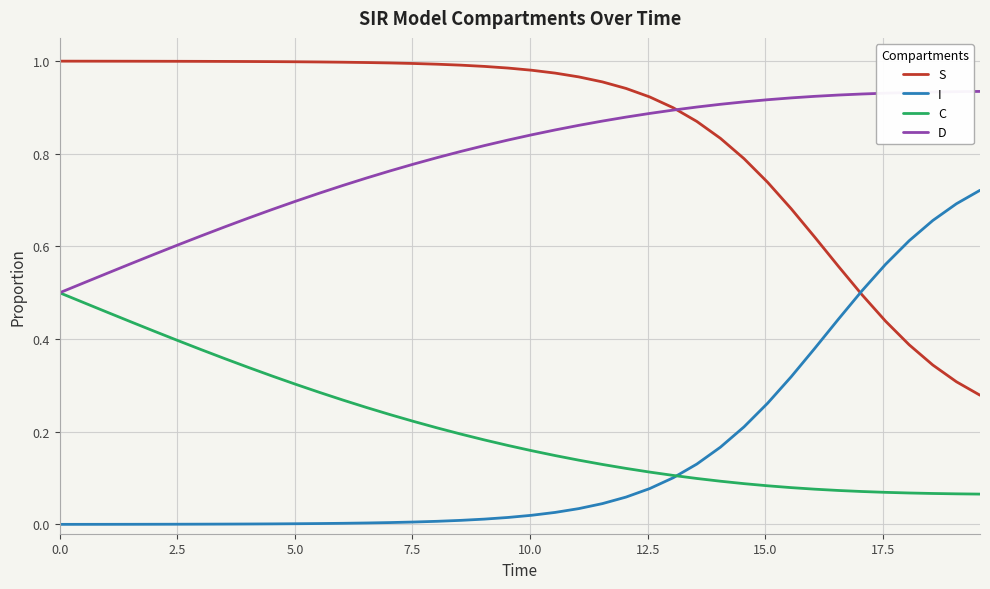

How many times do I and C cross each other?

1